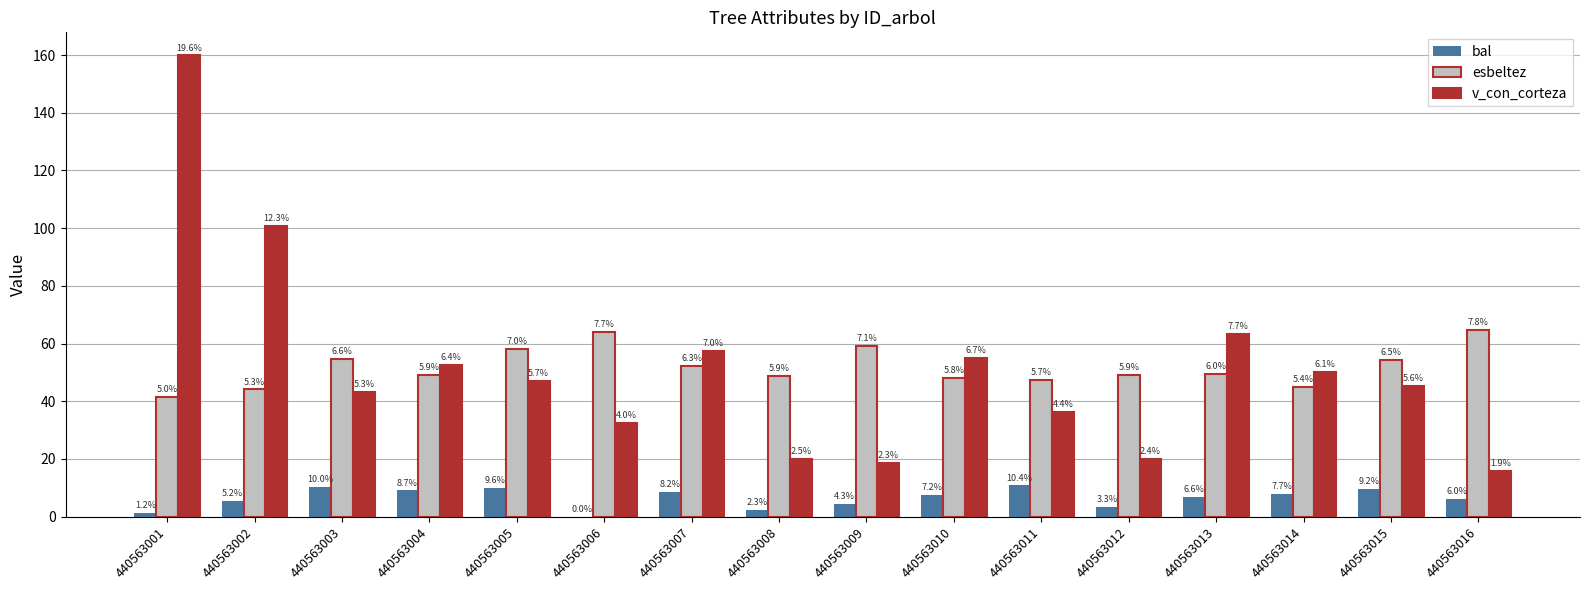

How many groups of bars are there?

16